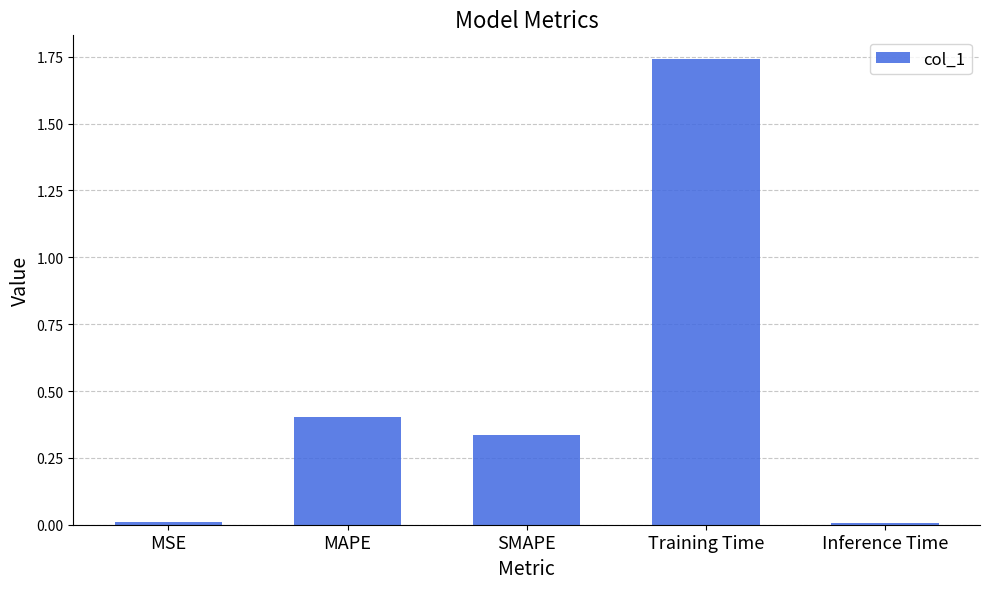

At which category does the chart reach its peak across all series?

Training Time